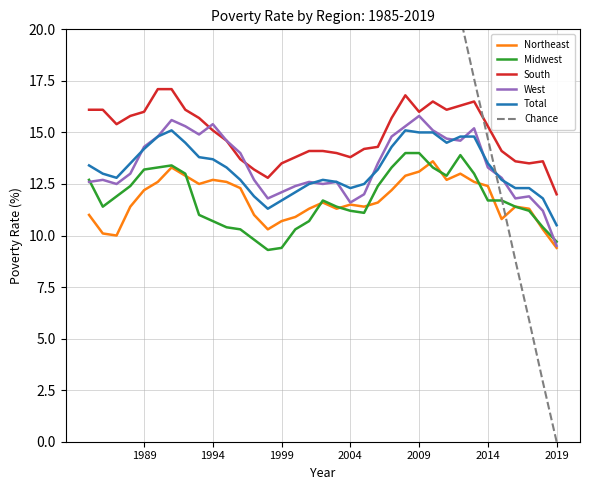

How many lines are shown in the chart?

6